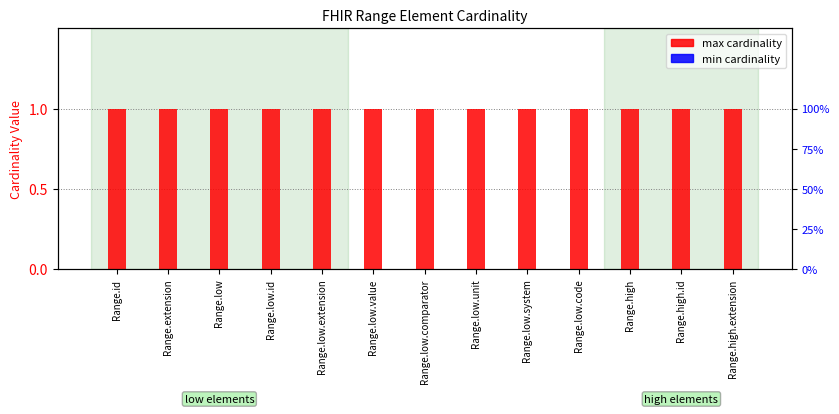

What is the total value across all series at Range.high?

1